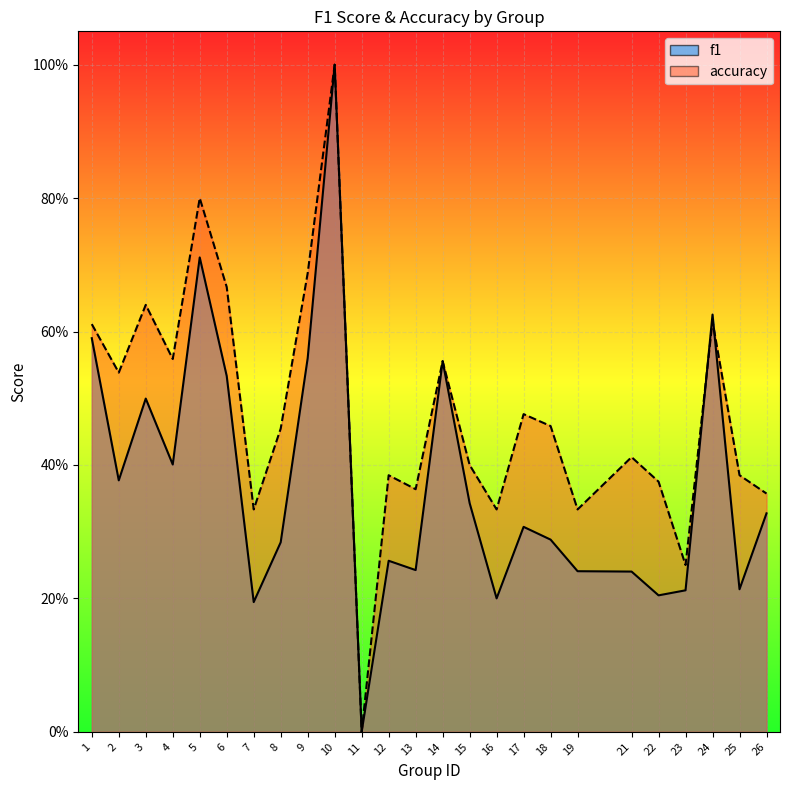

Rank the series by their average value, from highest to lowest.

accuracy, f1